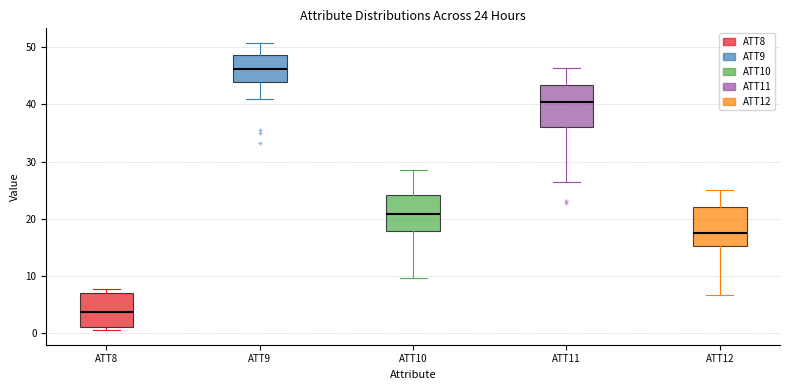

Which box has the highest median line?

ATT9